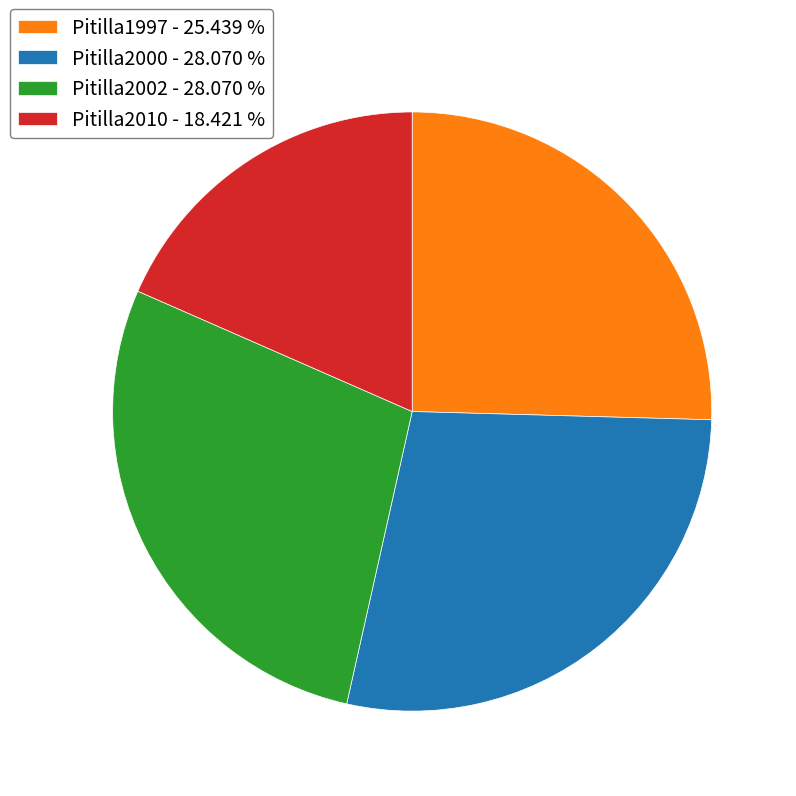

Do Pitilla2010 - 18.421 % and Pitilla1997 - 25.439 % together represent more than half of the pie?

No